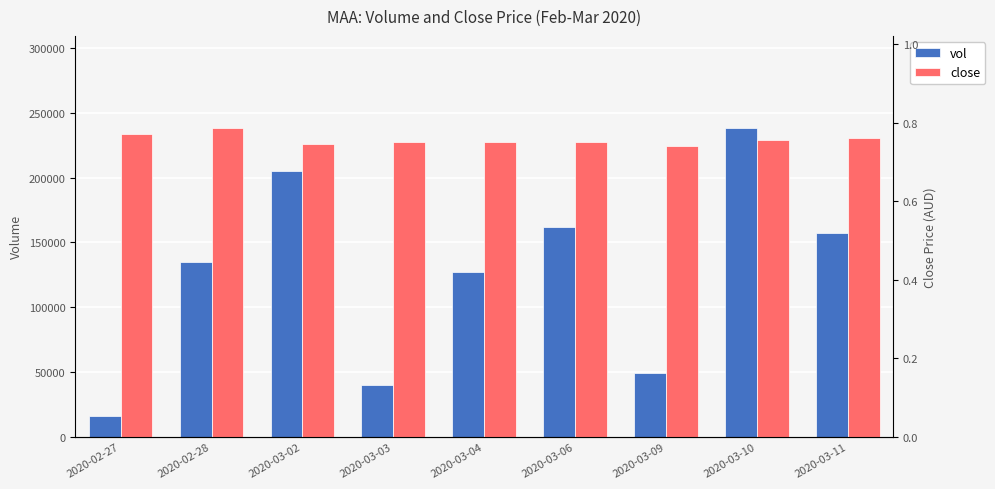

At which label is close closest to 0?

2020-03-09